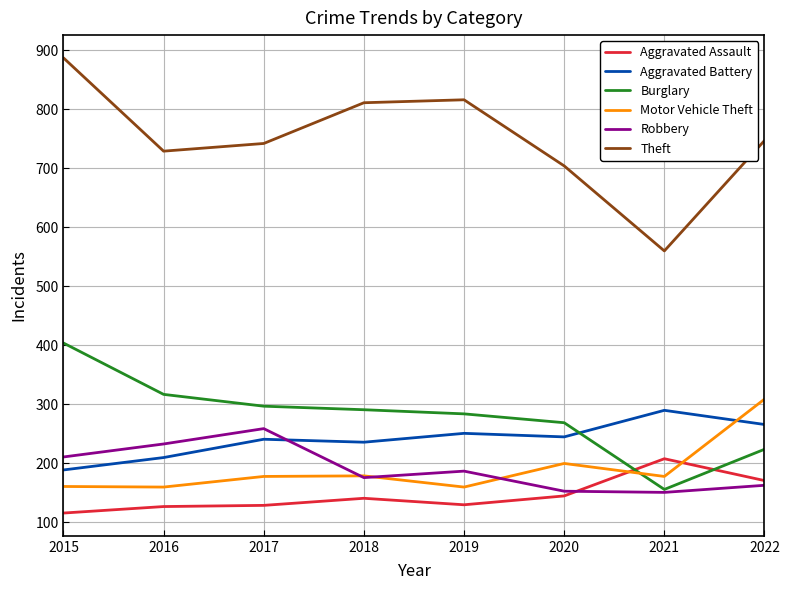

What is the spread (max minus min) of values at 2015?

771